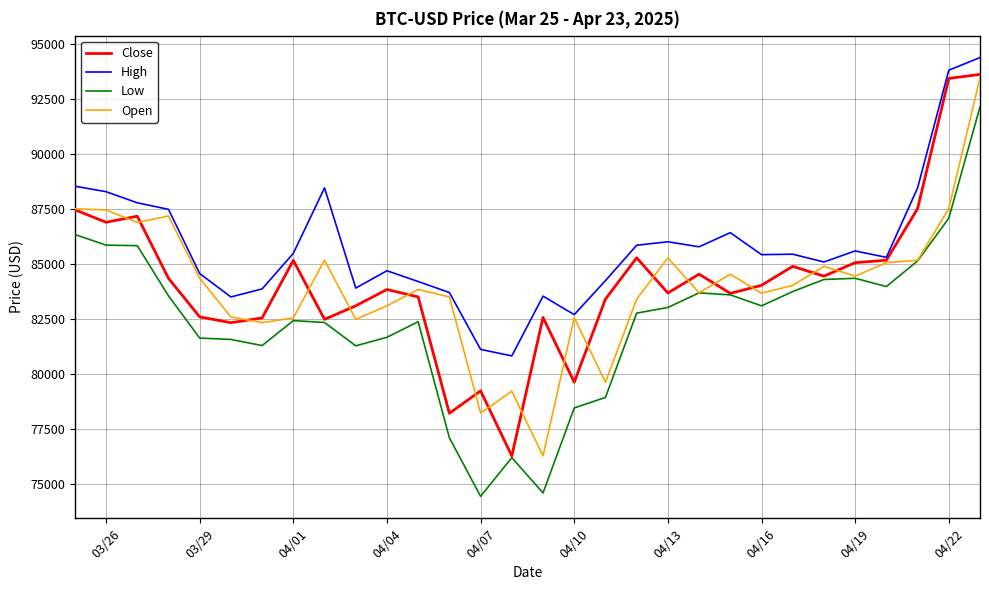

What is the minimum value for Low?

74436.7